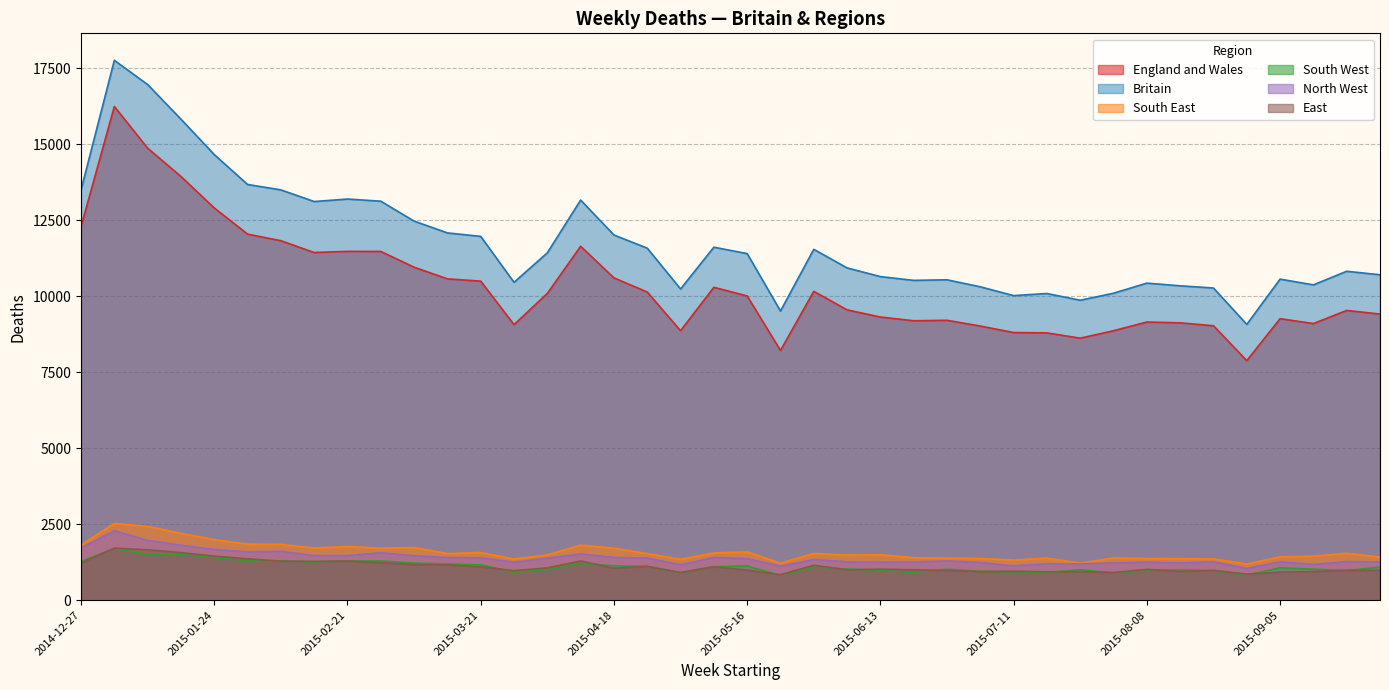

Reading right to left, transcribe all the data shown in this chart.

England and Wales: 9410	9529	9097	9258	7878	9026	9121	9148	8862	8617	8791	8802	9015	9205	9190	9312	9548	10157	8213	10005	10290	8862	10134	10599	11639	10089	9062	10493	10568	10951	11469	11472	11434	11822	12039	12900	13934	14866	16237	12286
Britain: 10702	10817	10370	10559	9070	10267	10339	10427	10095	9864	10086	10017	10306	10537	10518	10642	10927	11538	9510	11398	11609	10235	11577	12010	13159	11424	10454	11965	12079	12467	13122	13193	13111	13494	13672	14655	15820	16958	17755	13491
South East: 1419	1540	1448	1423	1188	1358	1364	1370	1388	1217	1382	1320	1370	1382	1396	1496	1483	1538	1216	1587	1552	1343	1530	1708	1810	1488	1352	1566	1531	1731	1709	1767	1713	1836	1843	1991	2196	2427	2525	1811
South West: 1086	975	1020	1065	825	967	1000	974	895	1000	905	933	949	1017	916	983	1022	1094	816	1122	1100	901	1110	1129	1212	1005	920	1164	1192	1219	1290	1290	1257	1283	1297	1398	1510	1498	1697	1272
North West: 1260	1267	1175	1262	1044	1262	1223	1250	1227	1195	1196	1127	1238	1293	1254	1248	1262	1337	1116	1367	1404	1166	1385	1405	1521	1384	1251	1392	1401	1462	1559	1466	1466	1608	1586	1669	1806	1968	2282	1718
East: 984	981	942	922	856	981	943	1014	908	941	934	952	939	977	998	1020	997	1150	838	989	1099	910	1112	1050	1289	1062	971	1098	1158	1172	1232	1286	1276	1284	1360	1450	1565	1657	1712	1221